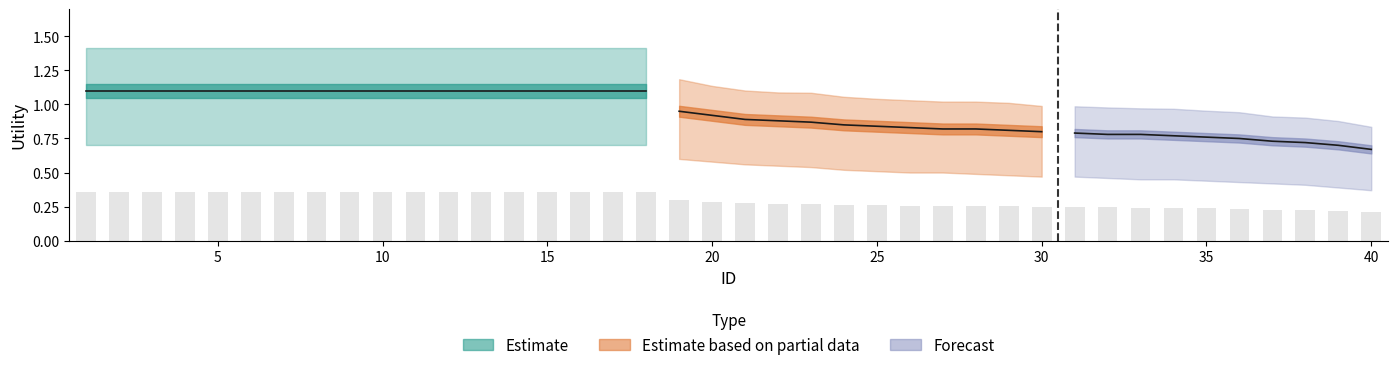

How many categories are shown in the chart?

40